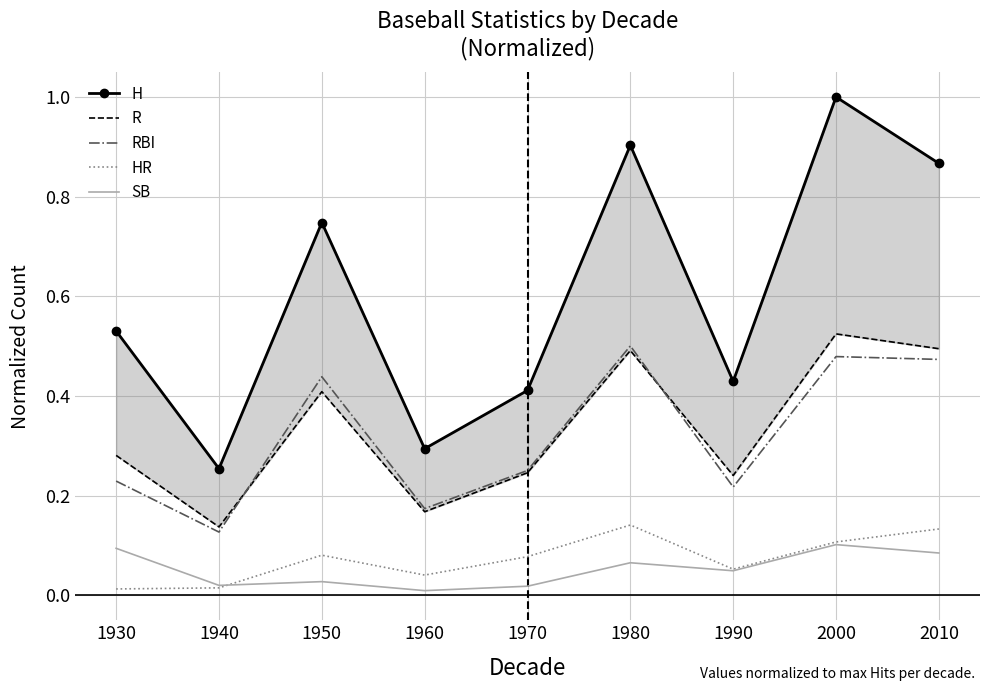

Reading right to left, list all the values displayed in this chart.

H: 2010=0.9	2000=1.0	1990=0.4	1980=0.9	1970=0.4	1960=0.3	1950=0.7	1940=0.3	1930=0.5
R: 2010=0.5	2000=0.5	1990=0.2	1980=0.5	1970=0.2	1960=0.2	1950=0.4	1940=0.1	1930=0.3
RBI: 2010=0.5	2000=0.5	1990=0.2	1980=0.5	1970=0.3	1960=0.2	1950=0.4	1940=0.1	1930=0.2
HR: 2010=0.1	2000=0.1	1990=0.1	1980=0.1	1970=0.1	1960=0.0	1950=0.1	1940=0.0	1930=0.0
SB: 2010=0.1	2000=0.1	1990=0.0	1980=0.1	1970=0.0	1960=0.0	1950=0.0	1940=0.0	1930=0.1